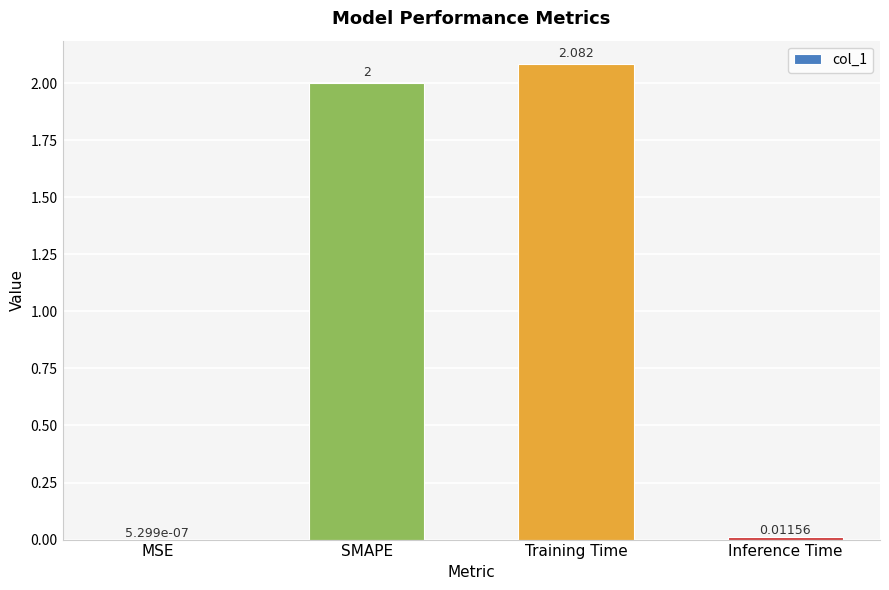

Which label corresponds to the largest value in the chart?

Training Time